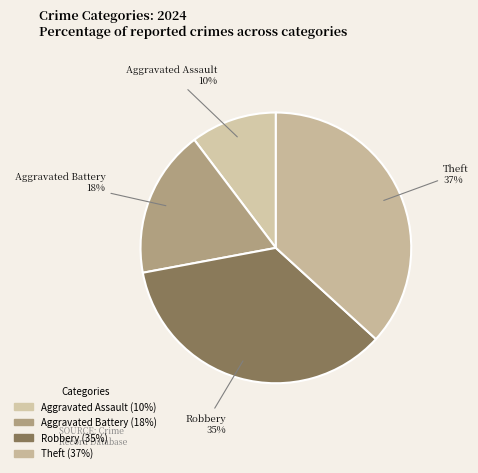

Combined, do Aggravated Assault and Robbery account for over 50%?

No